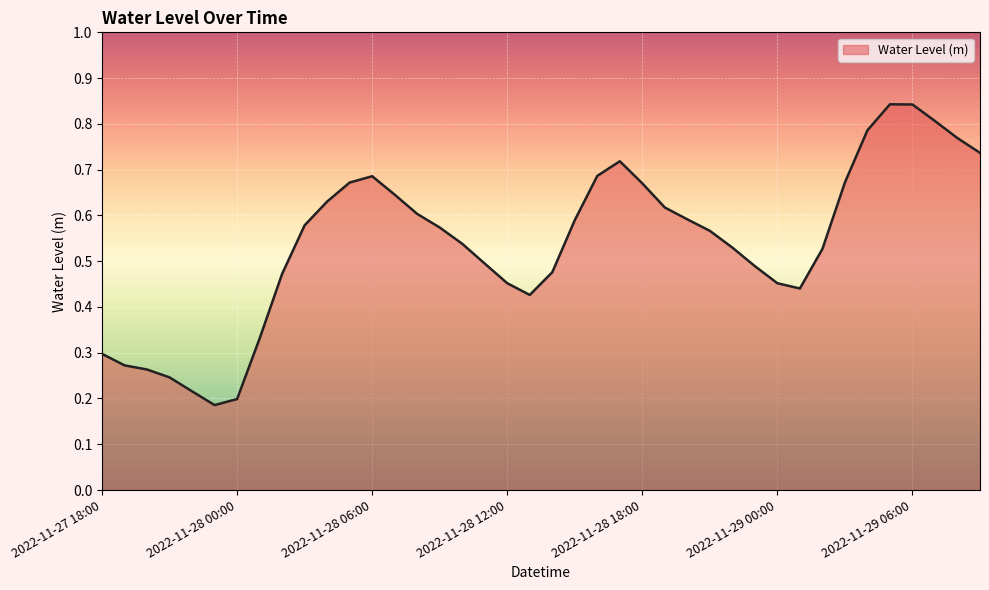

Which label corresponds to the smallest value in the chart?

2022-11-27 23:00